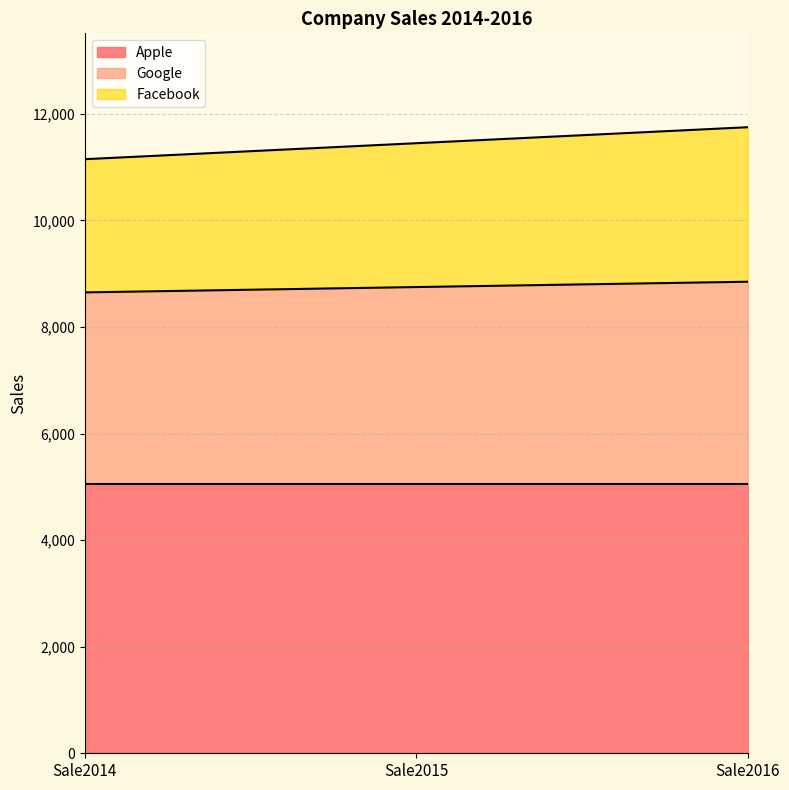

Which series has the widest spread of values?

Facebook